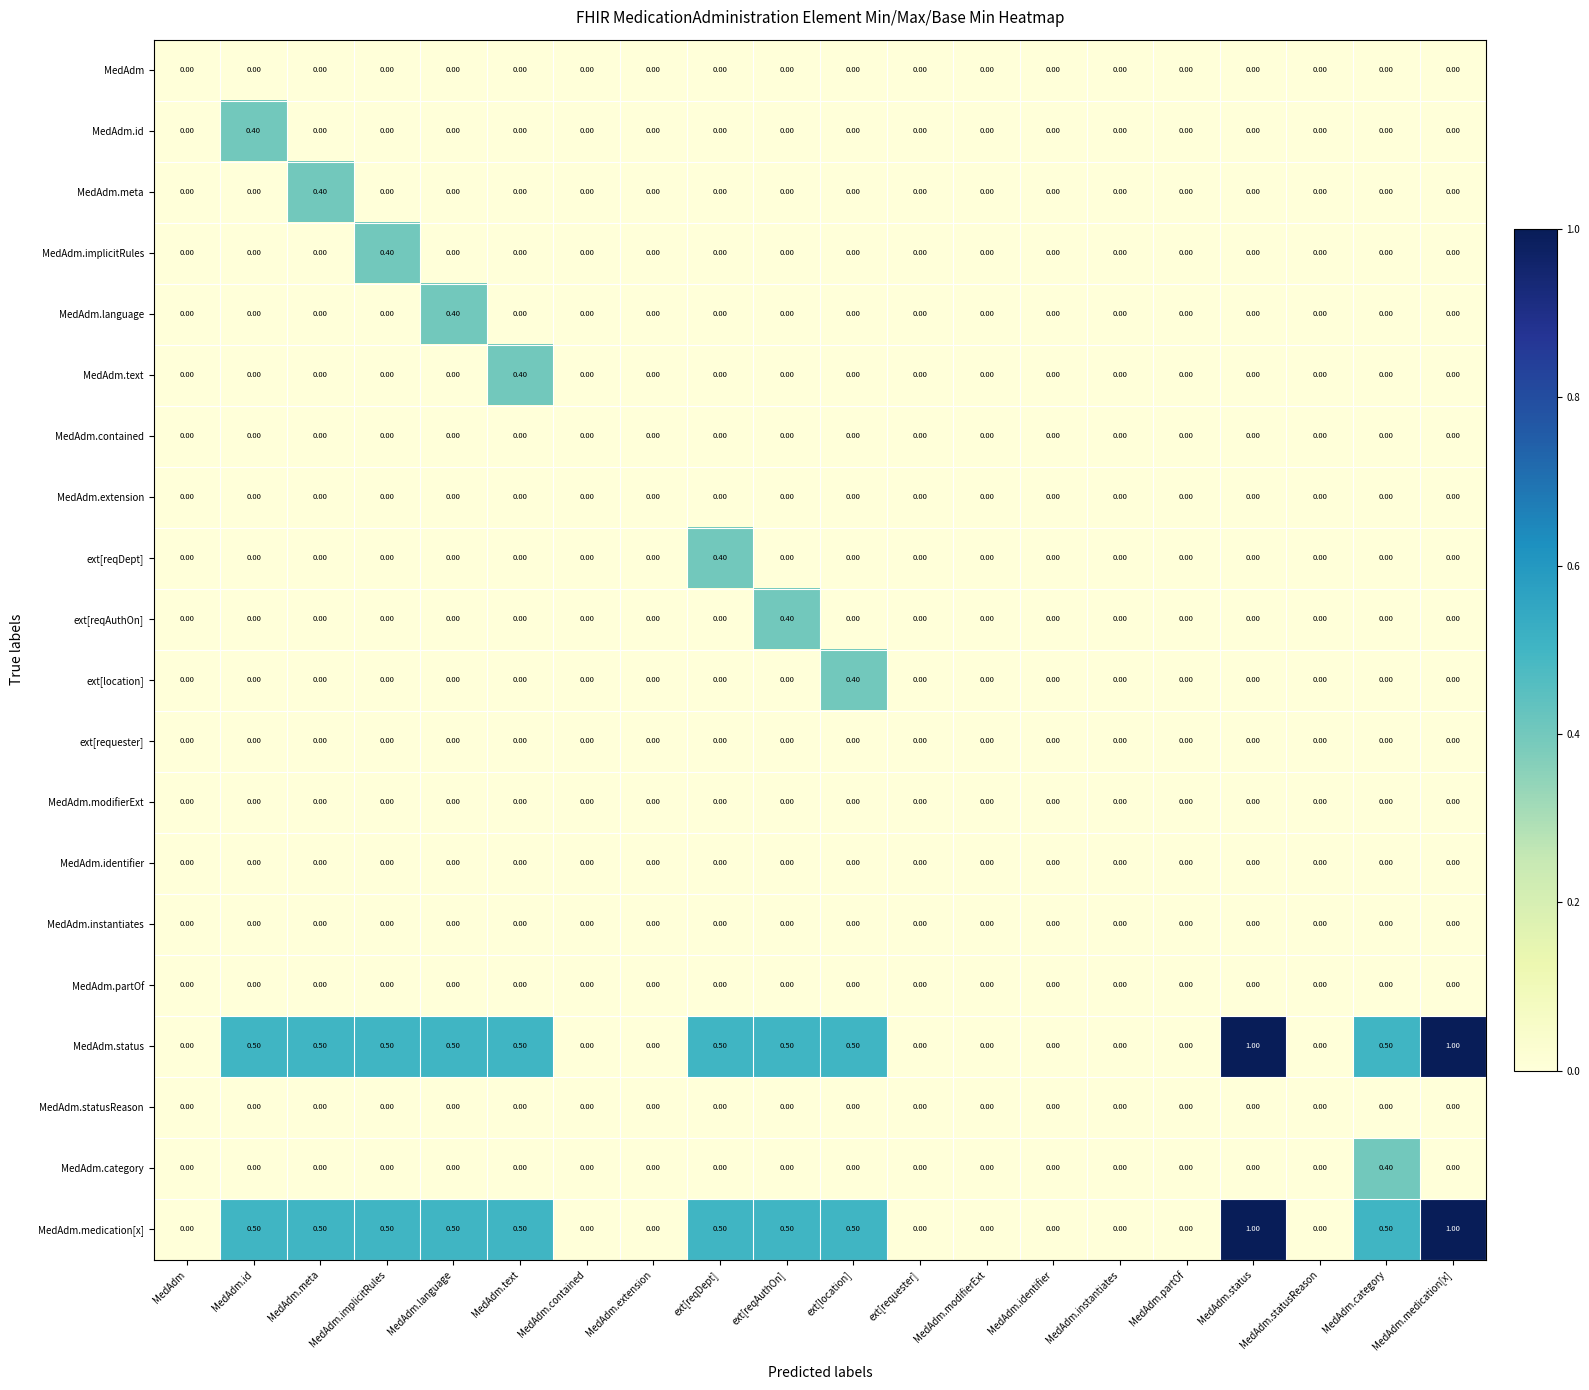

What is the total value across all series at ext[location]?

1.4